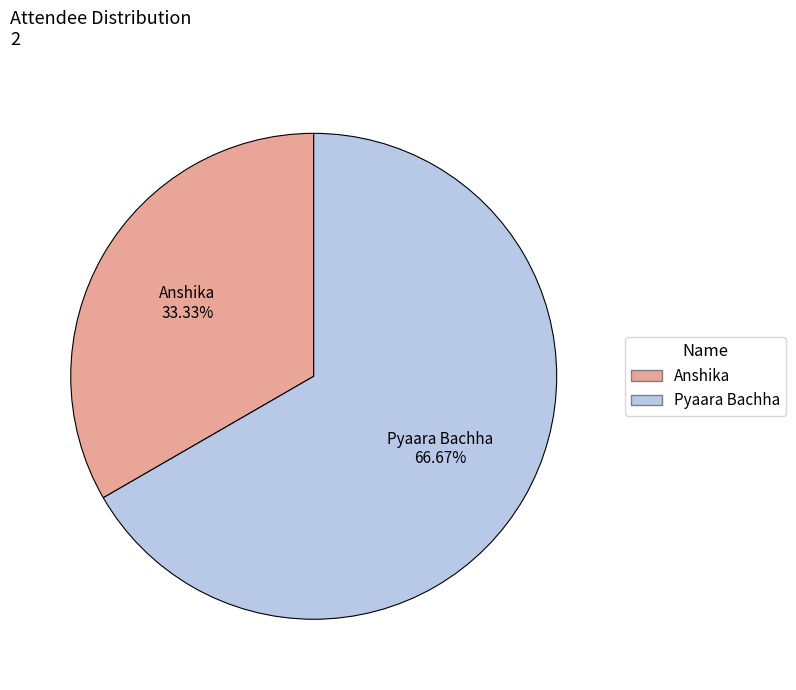

What is the ratio of the value at Pyaara Bachha to the value at Anshika?

2.0